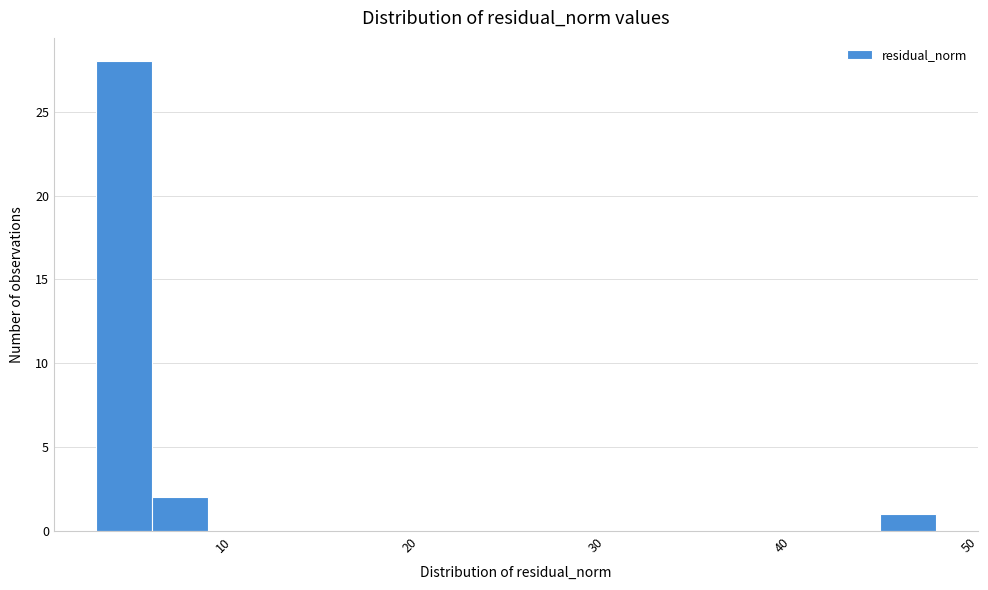

Around what value on the x-axis is the tallest bar? Give the approximate position of its centre, as read against the axis.

5